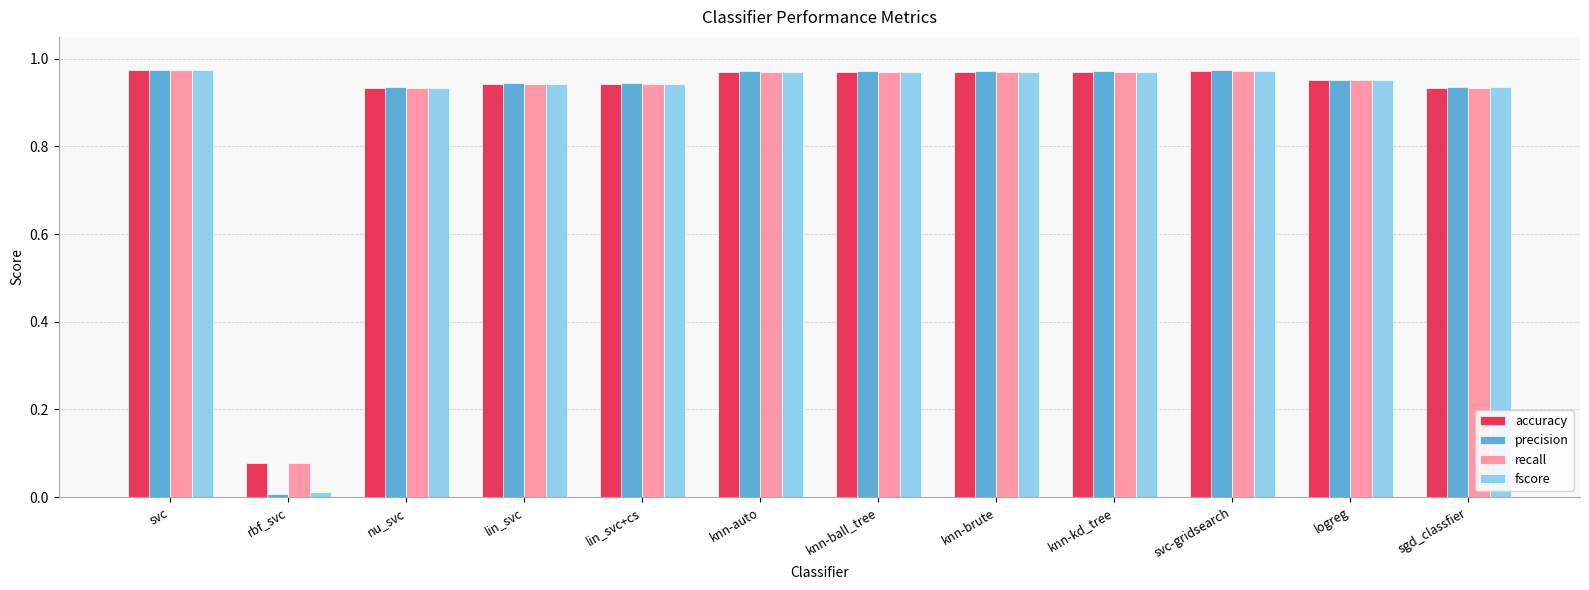

What is the sum of the recall values at lin_svc+cs and knn-kd_tree?

1.9